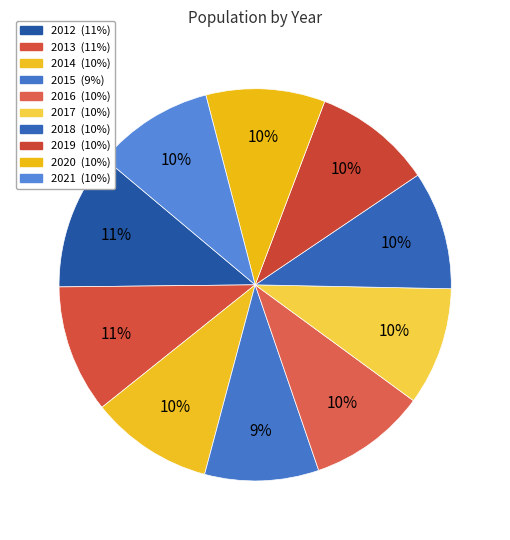

Which category has the biggest portion of the pie?

2012